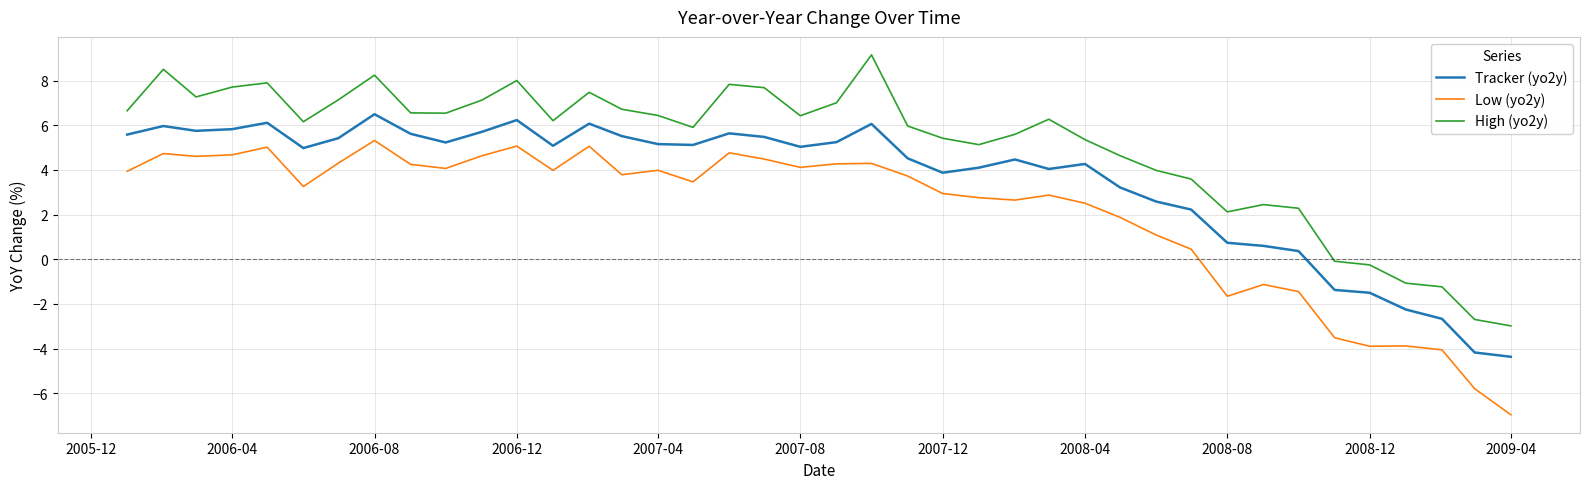

In Low (yo2y), how many points are higher than both neighbors (excluding endpoints)?

11